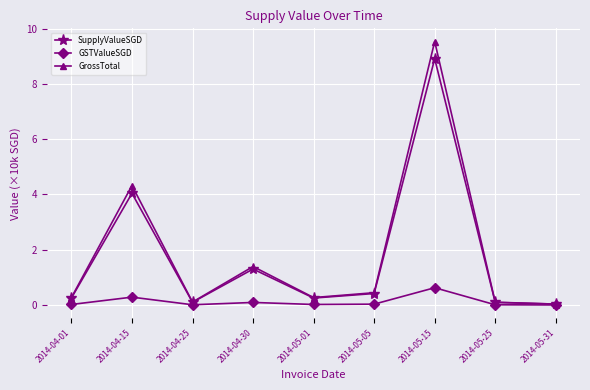

What is the label of the 9th point from the left?

2014-05-31